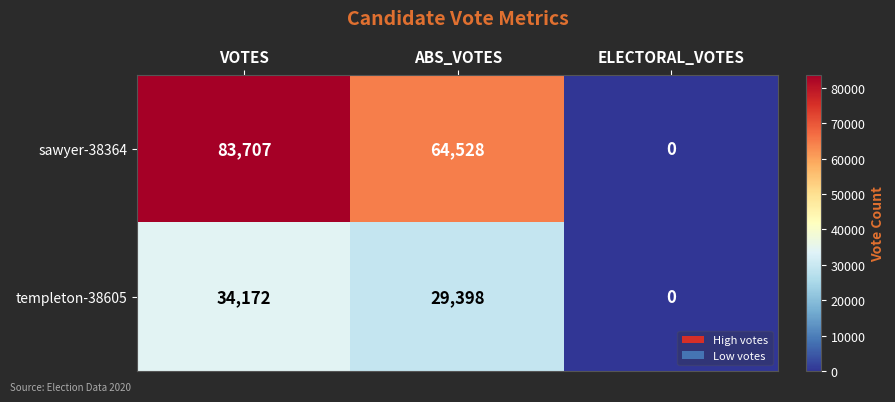

Which series has the widest spread of values?

sawyer-38364